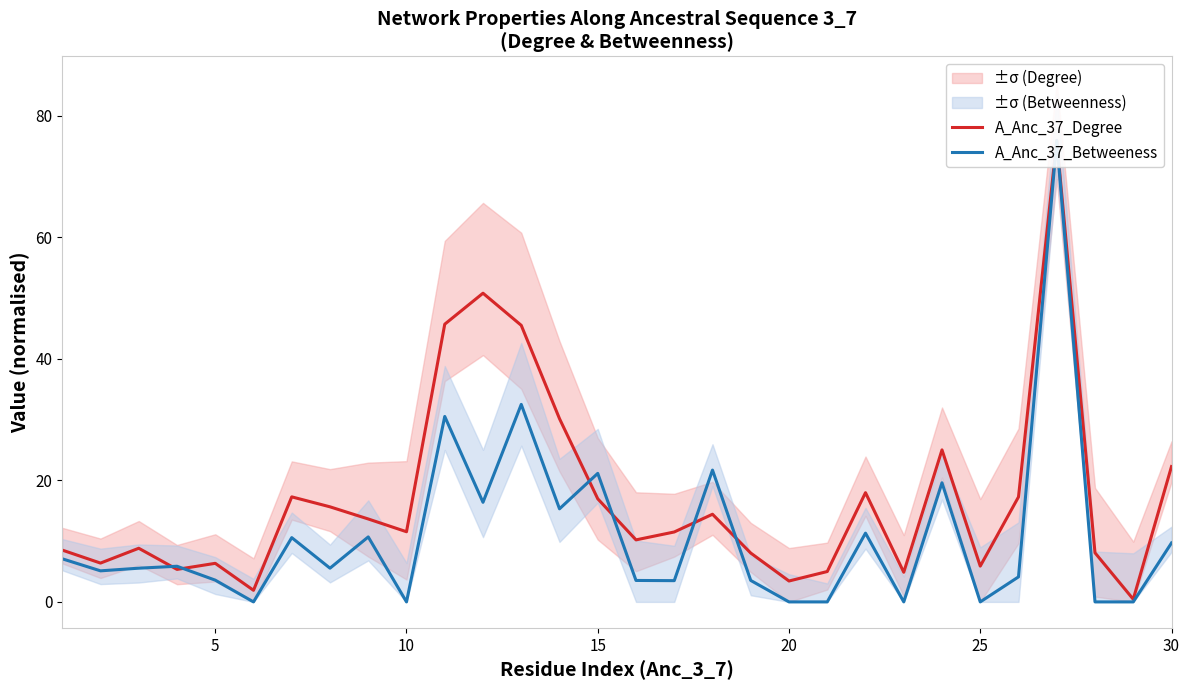

Does the chart display data point markers on the line(s)?

No